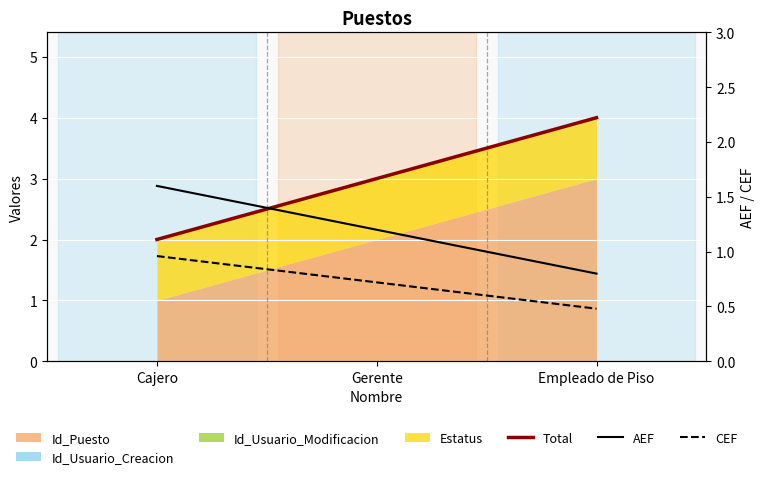

Reading left to right, transcribe all the data shown in this chart.

Total: 2.0	3.0	4.0
AEF: 1.6	1.2	0.8
CEF: 1.0	0.7	0.5